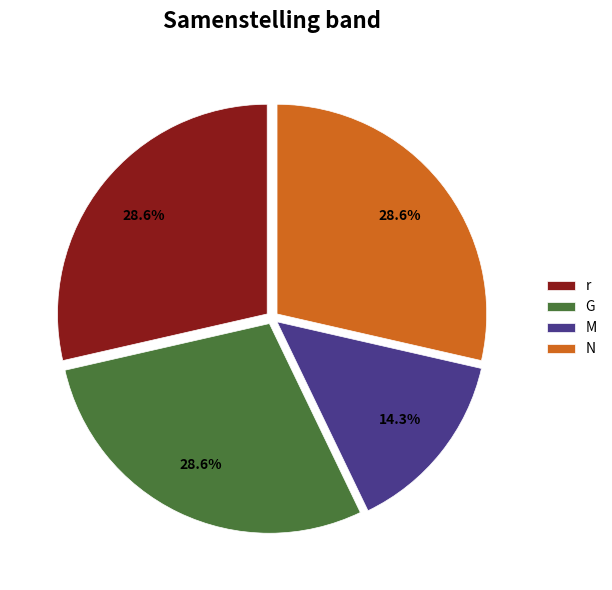

Between M and G, which is larger?

G